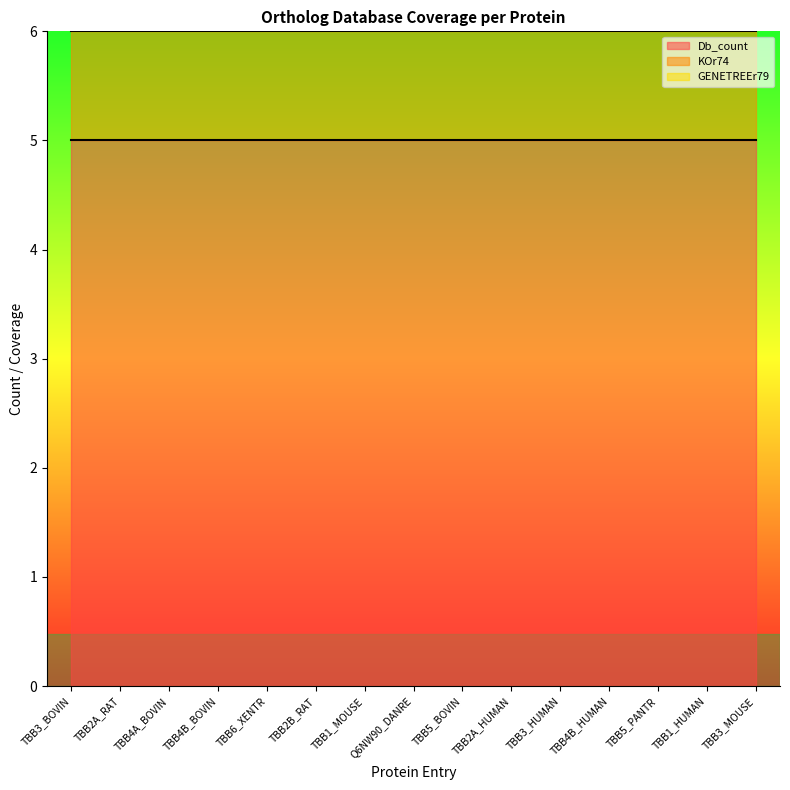

What is the spread (max minus min) of values at TBB3_BOVIN?

4